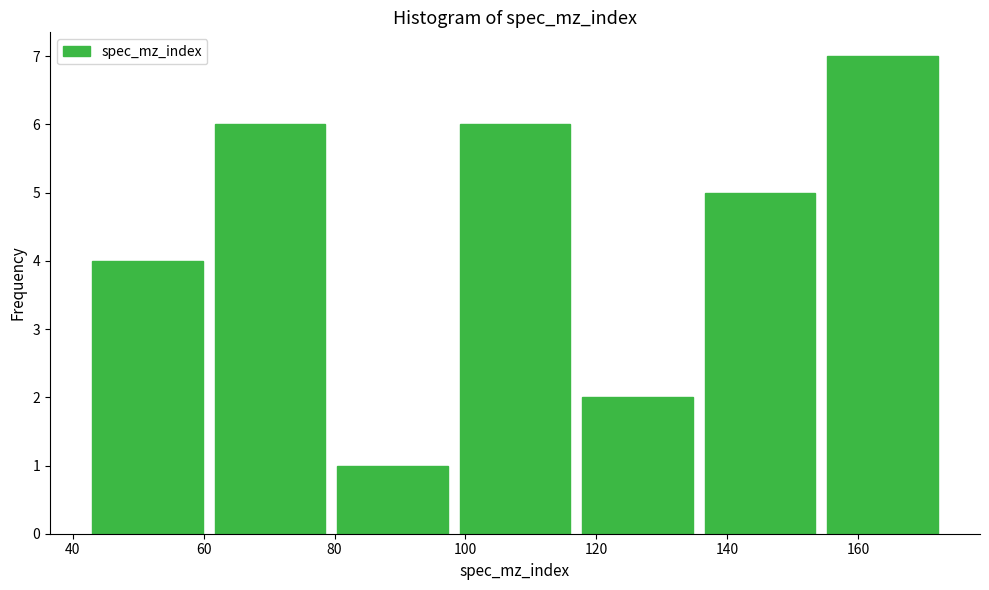

Which range on the x-axis has the tallest bar?

156 to 174